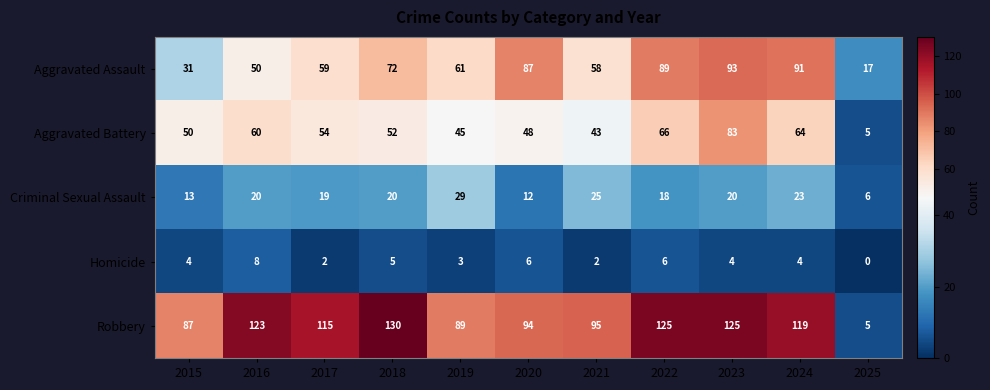

Is it true that Aggravated Battery equals 52 at 2018?

True